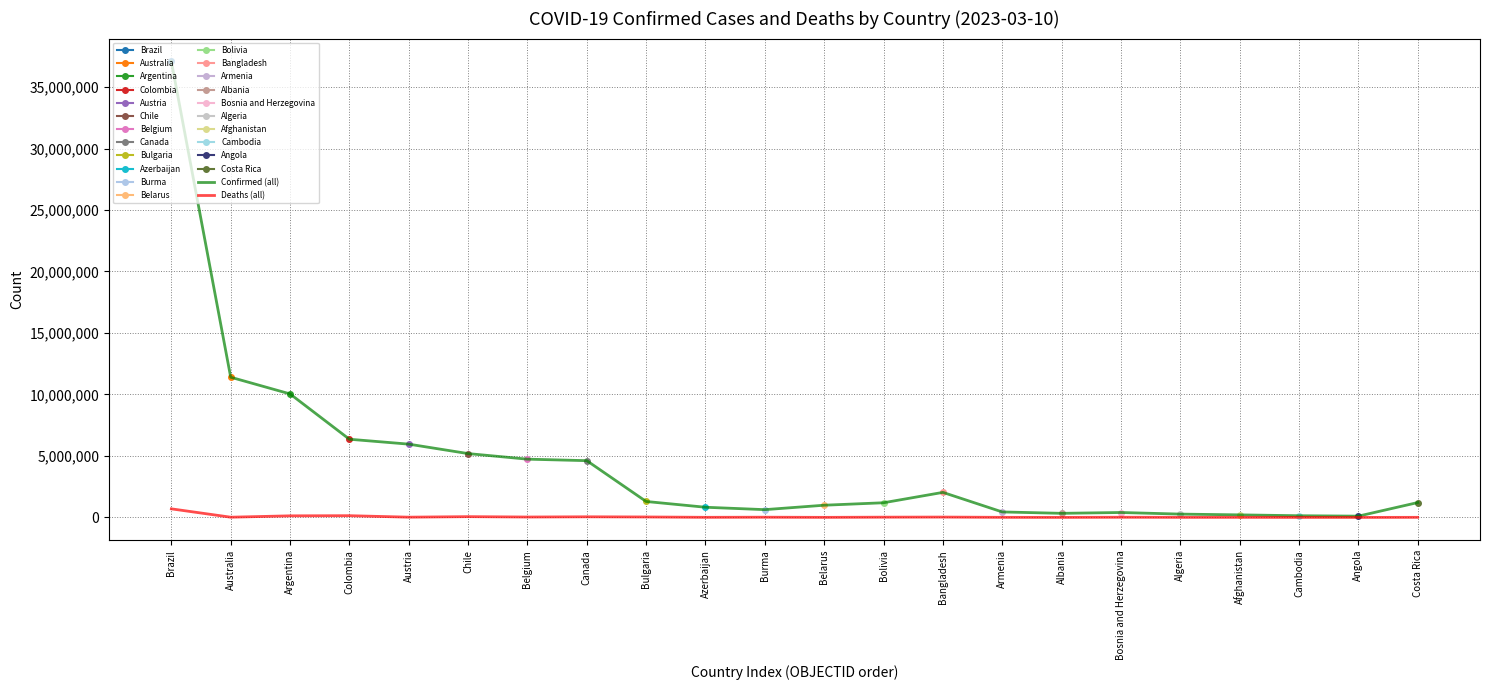

What is the difference between the maximum and minimum values in the Confirmed (all) series?

36980387